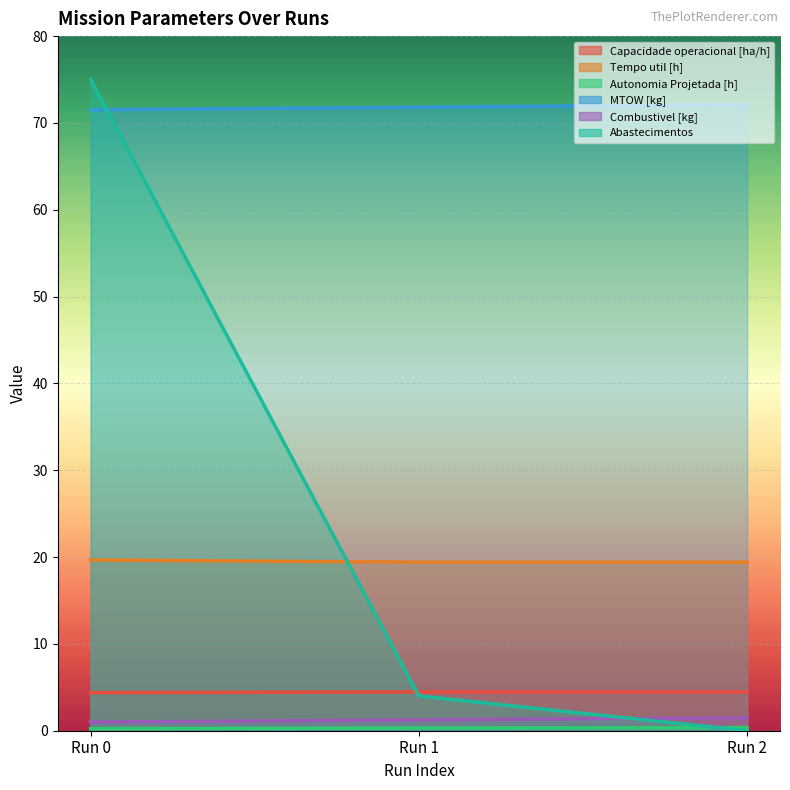

What is the greatest value displayed?

75.0